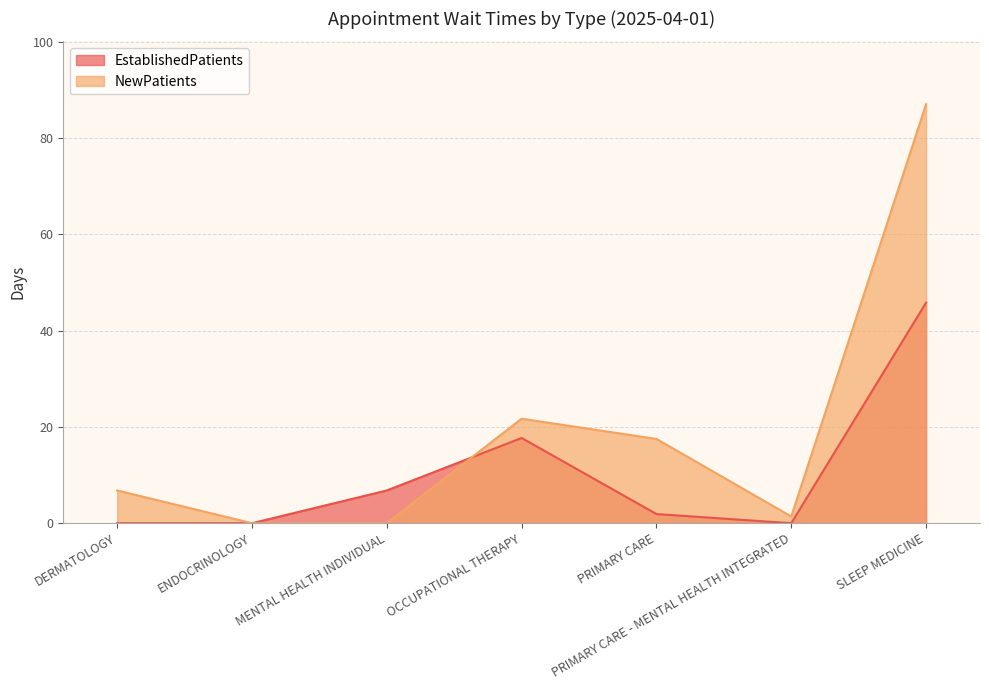

How many lines are shown in the chart?

2